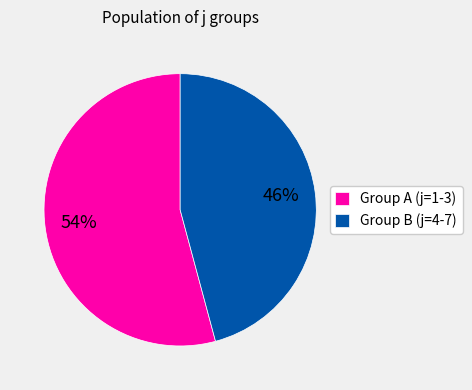

Rank the categories by value from lowest to highest.

Group B (j=4-7), Group A (j=1-3)